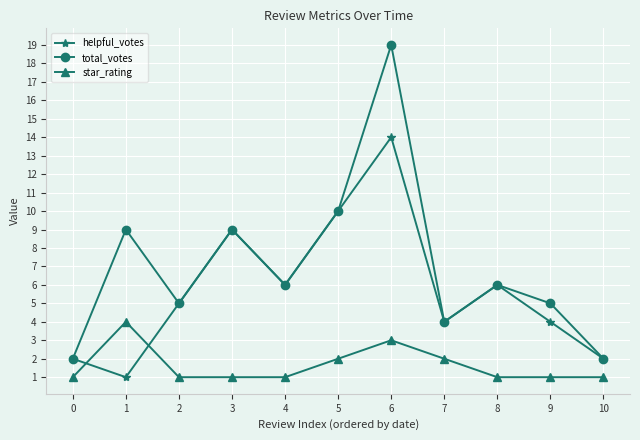

The total_votes series shows 3 at 2. True or false?

False